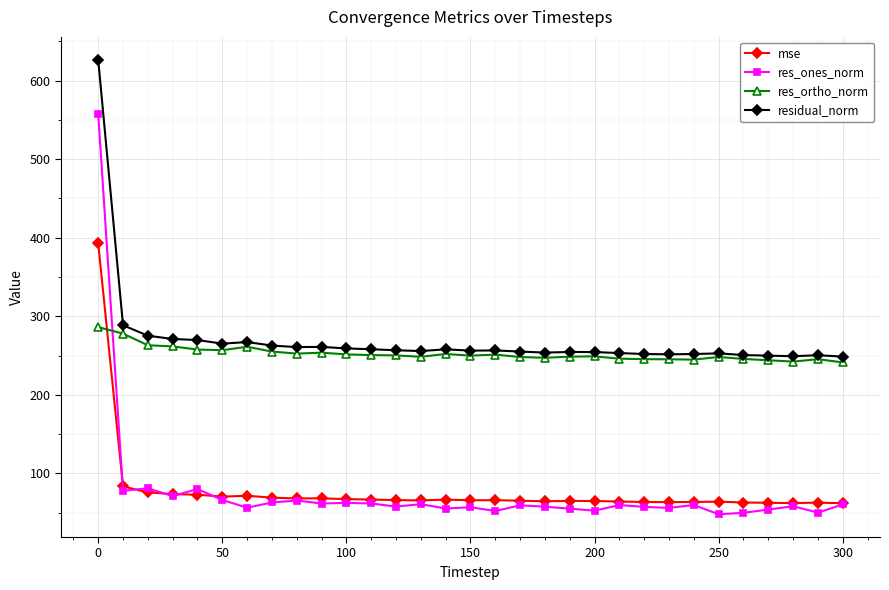

Which series has the largest range (max minus min)?

res_ones_norm